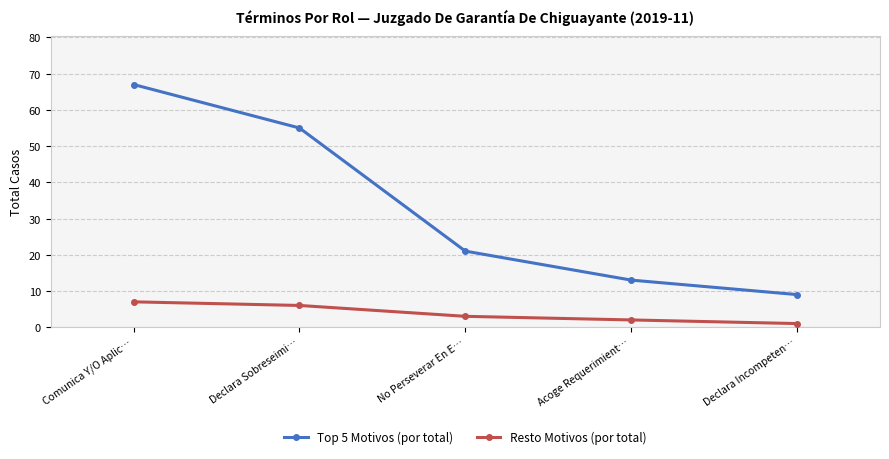

At how many categories does at least one series exceed 56?

1